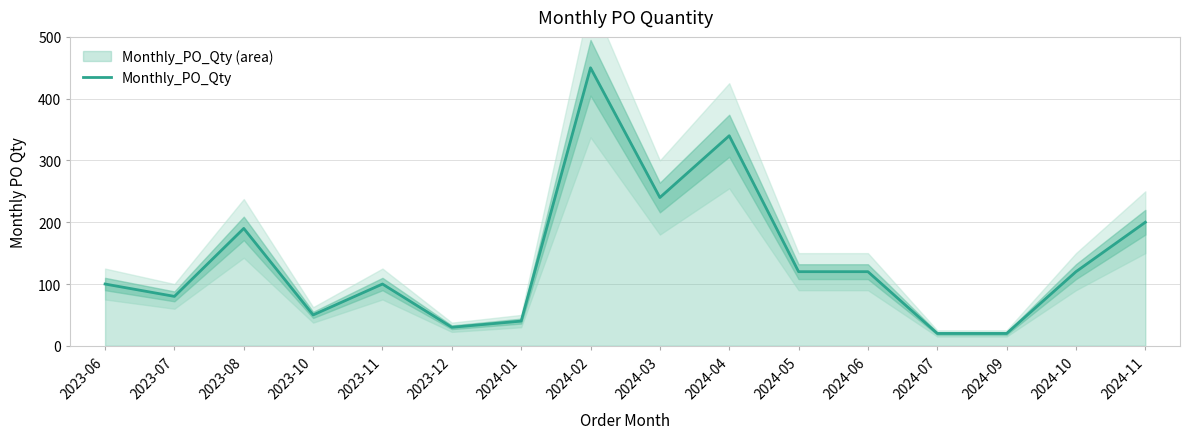

How many values exceed 120?

5